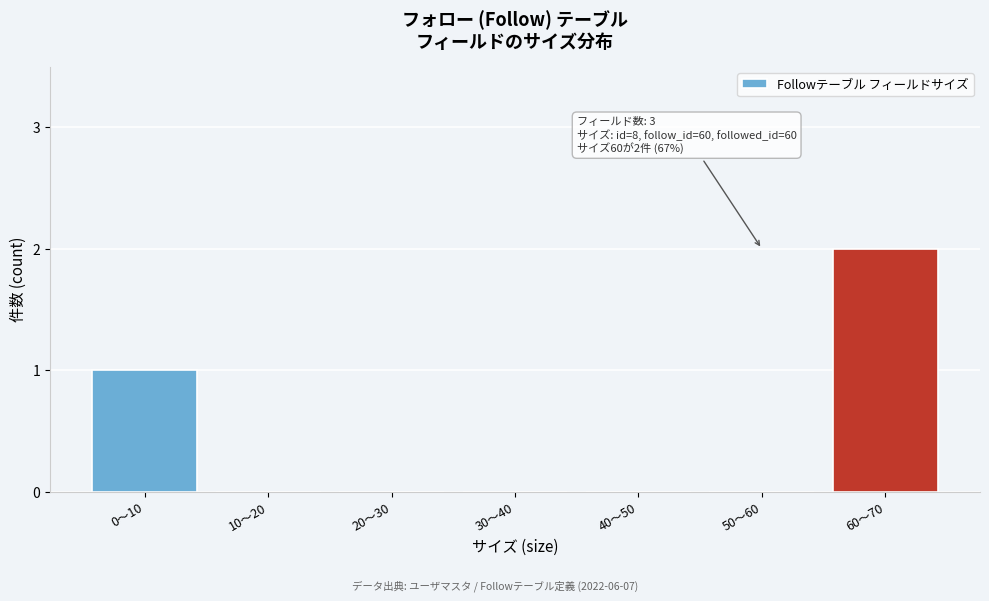

Reading left to right, what are all the values shown in this chart?

0〜10=1	10〜20=0	20〜30=0	30〜40=0	40〜50=0	50〜60=0	60〜70=2